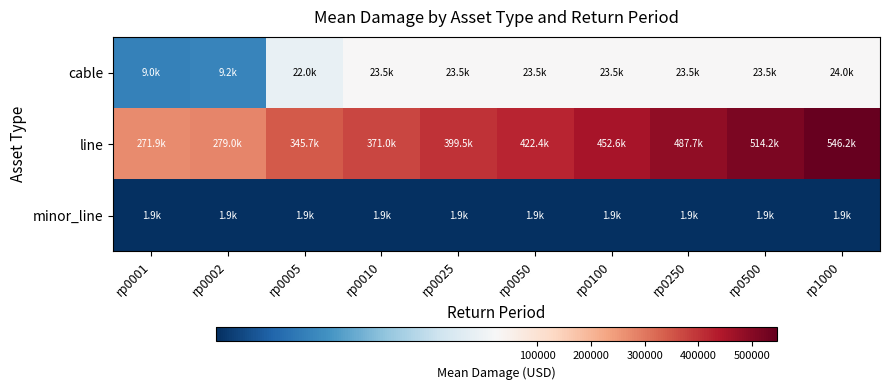

At how many categories does at least one series exceed 111587?

10